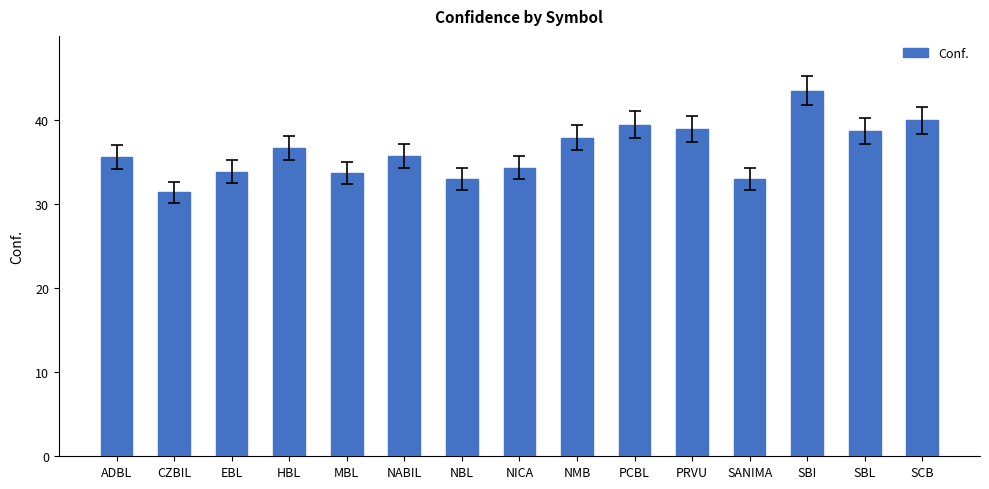

What position from the right is HBL?

12